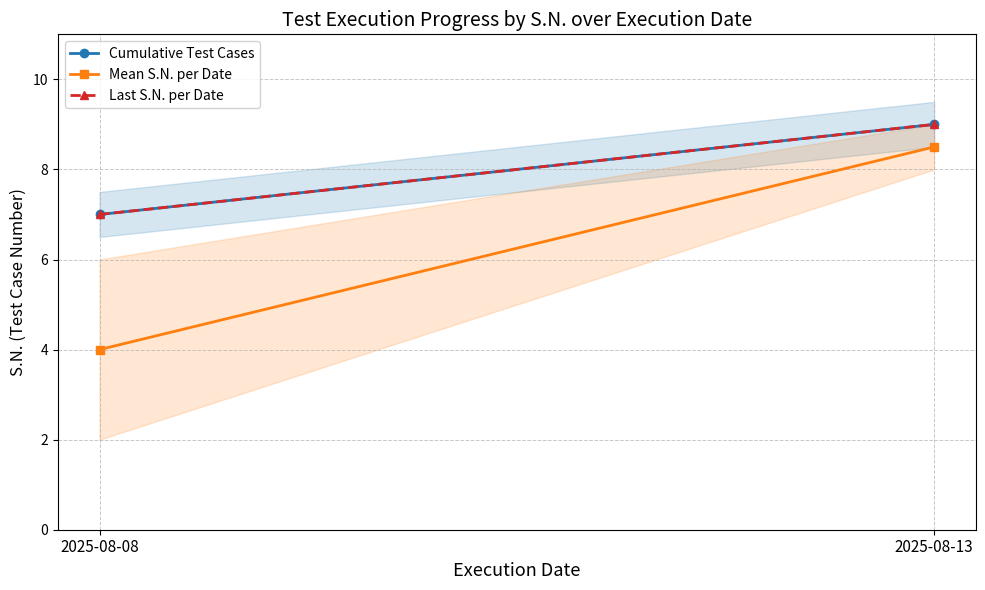

Which series has the largest total across all categories?

Cumulative Test Cases